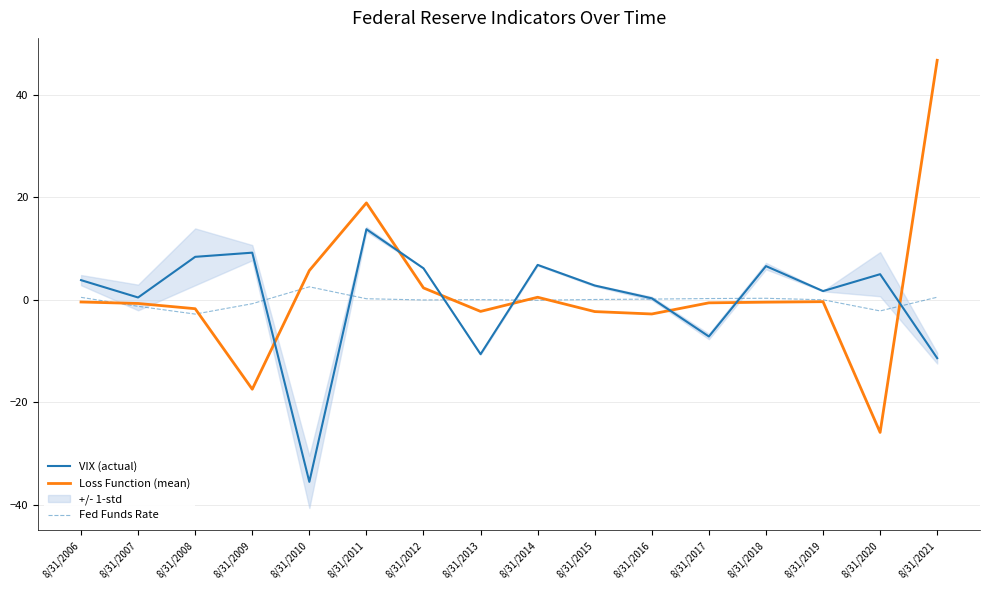

What is the highest value of the Loss Function (mean) series?

46.7